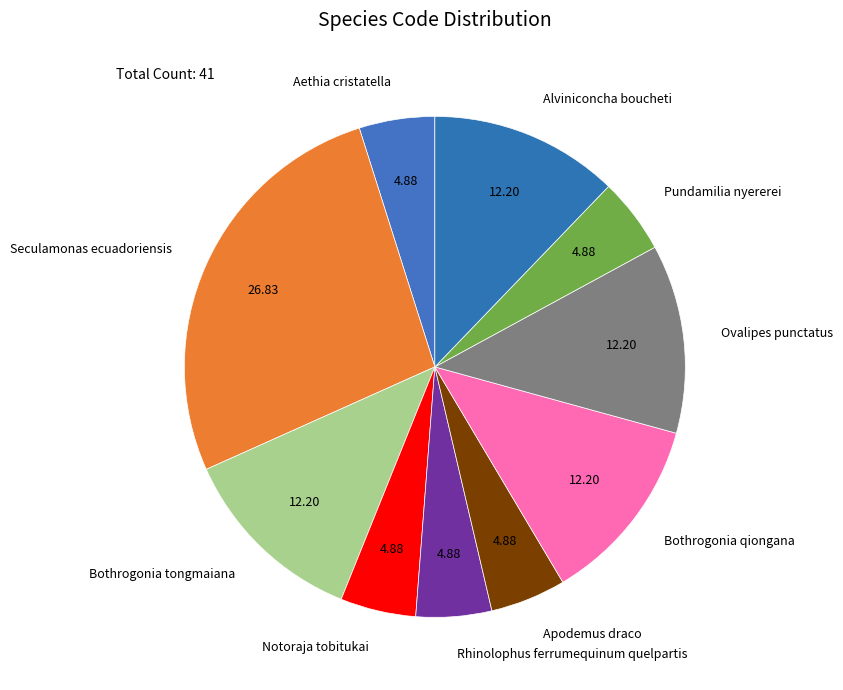

Which category has the biggest portion of the pie?

Seculamonas ecuadoriensis